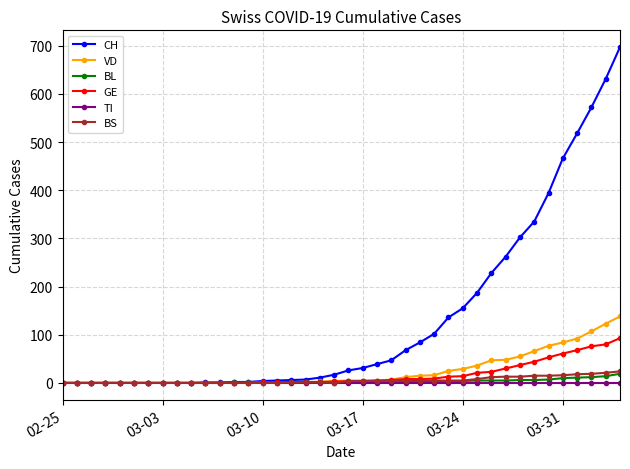

What is the difference between the maximum and minimum values in the CH series?

697